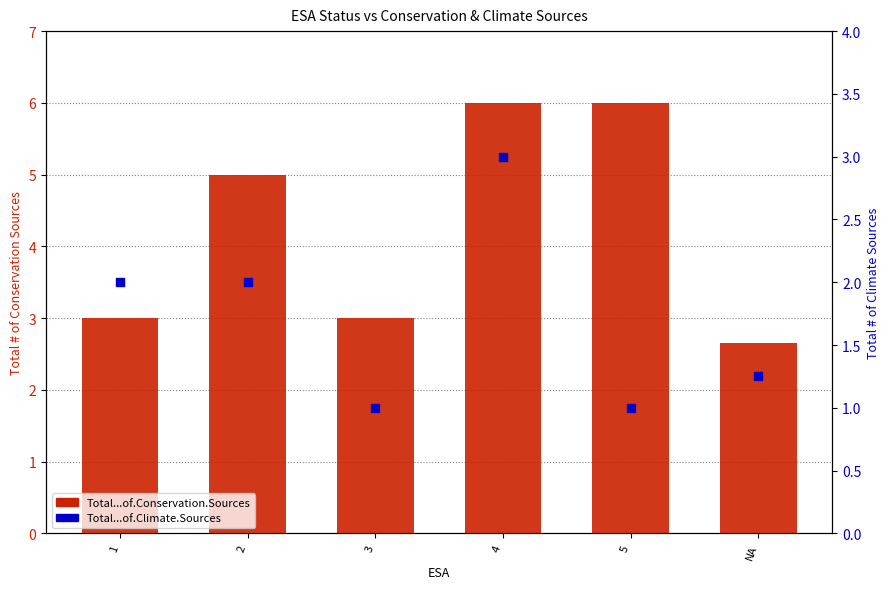

Which series has the widest spread of Y values?

Total...of.Conservation.Sources